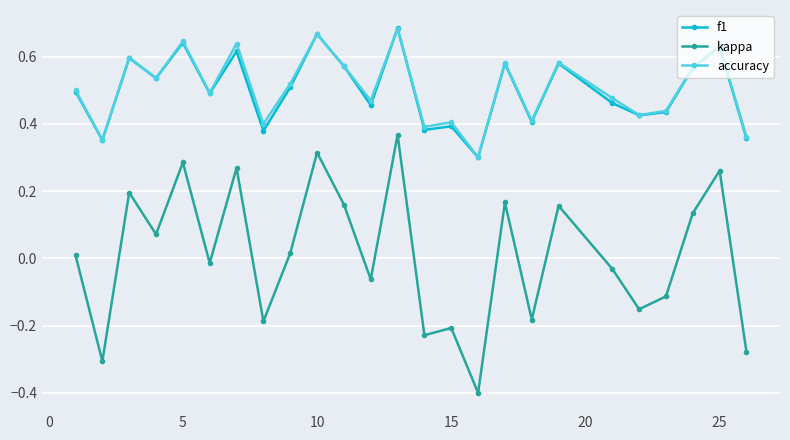

True or false: f1 has more than 0 points higher than both neighbors.

True